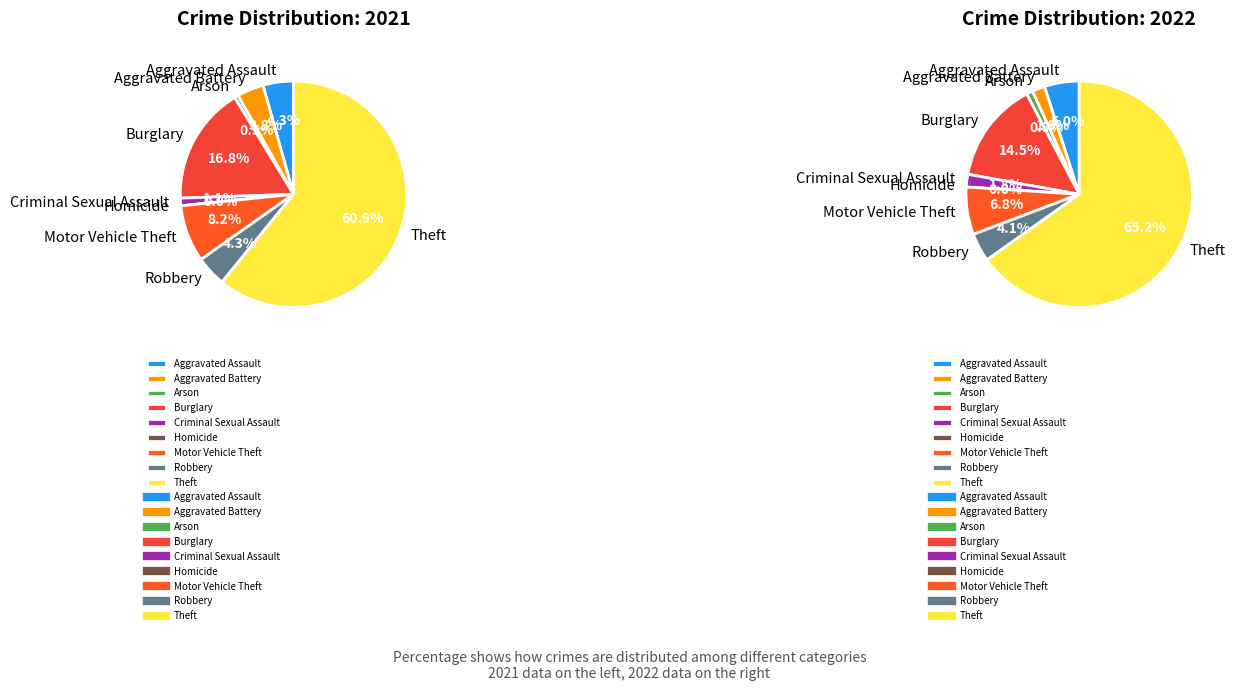

What percentage is the Arson slice, to the nearest percent?

1%